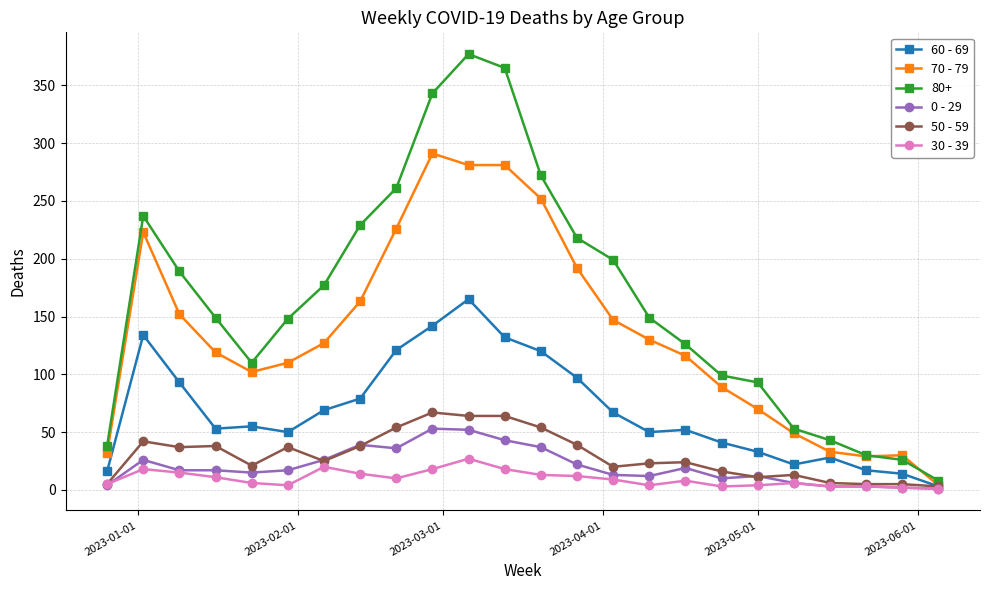

Is this an area chart (filled region under the line)?

No